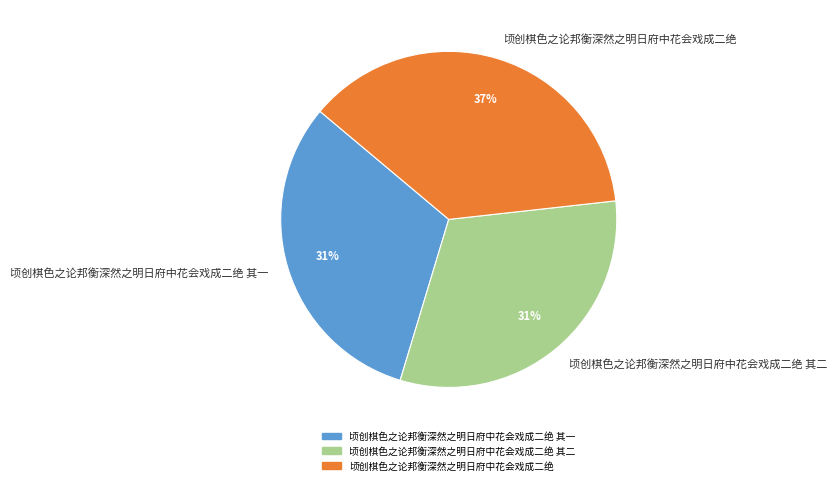

How many slices are in this pie chart?

3